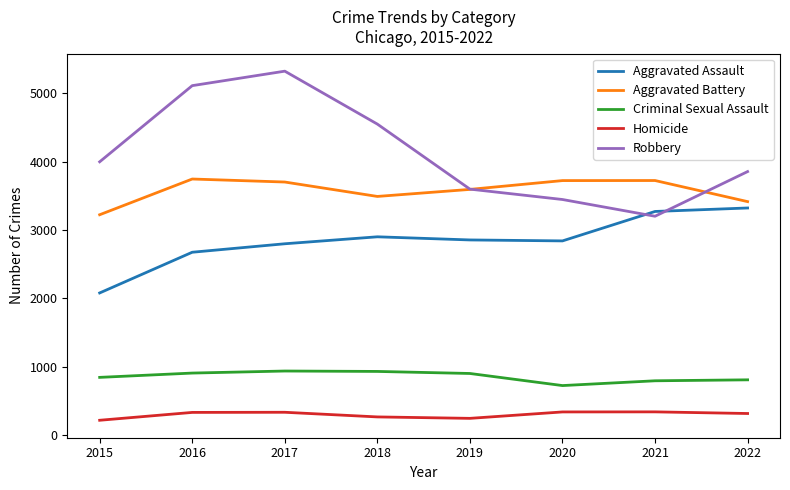

What is the sum of all Homicide values?

2373